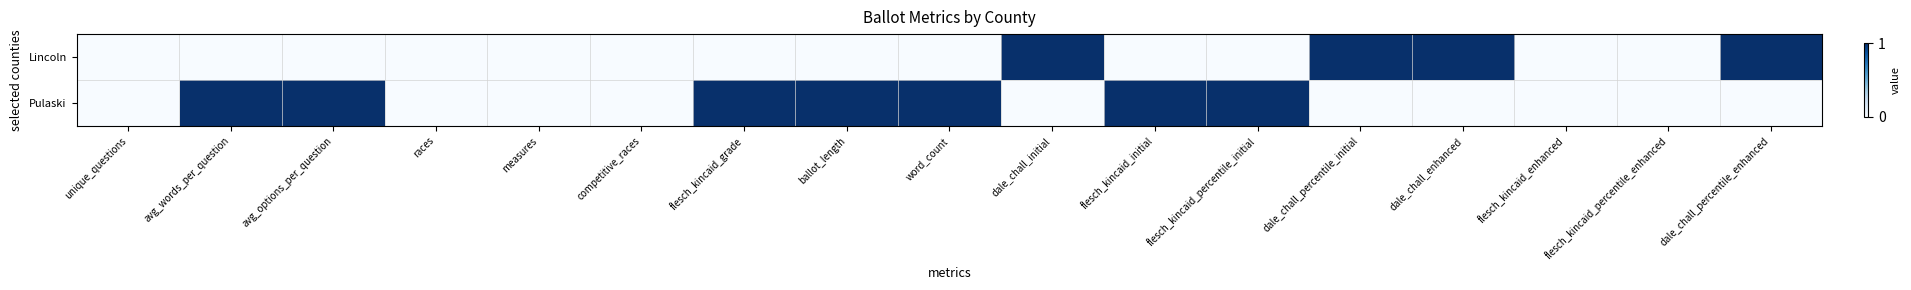

Reading left to right, transcribe all the data shown in this chart.

Lincoln: unique_questions=0	avg_words_per_question=0	avg_options_per_question=0	races=0	measures=0	competitive_races=0	flesch_kincaid_grade=0	ballot_length=0	word_count=0	dale_chall_initial=1	flesch_kincaid_initial=0	flesch_kincaid_percentile_initial=0	dale_chall_percentile_initial=1	dale_chall_enhanced=1	flesch_kincaid_enhanced=0	flesch_kincaid_percentile_enhanced=0	dale_chall_percentile_enhanced=1
Pulaski: unique_questions=0	avg_words_per_question=1	avg_options_per_question=1	races=0	measures=0	competitive_races=0	flesch_kincaid_grade=1	ballot_length=1	word_count=1	dale_chall_initial=0	flesch_kincaid_initial=1	flesch_kincaid_percentile_initial=1	dale_chall_percentile_initial=0	dale_chall_enhanced=0	flesch_kincaid_enhanced=0	flesch_kincaid_percentile_enhanced=0	dale_chall_percentile_enhanced=0